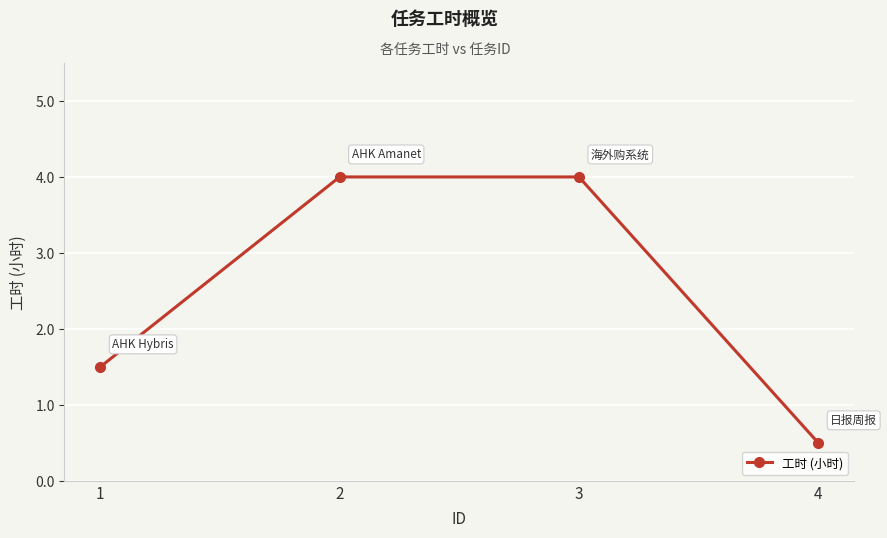

Which category has the lowest value across all series?

4